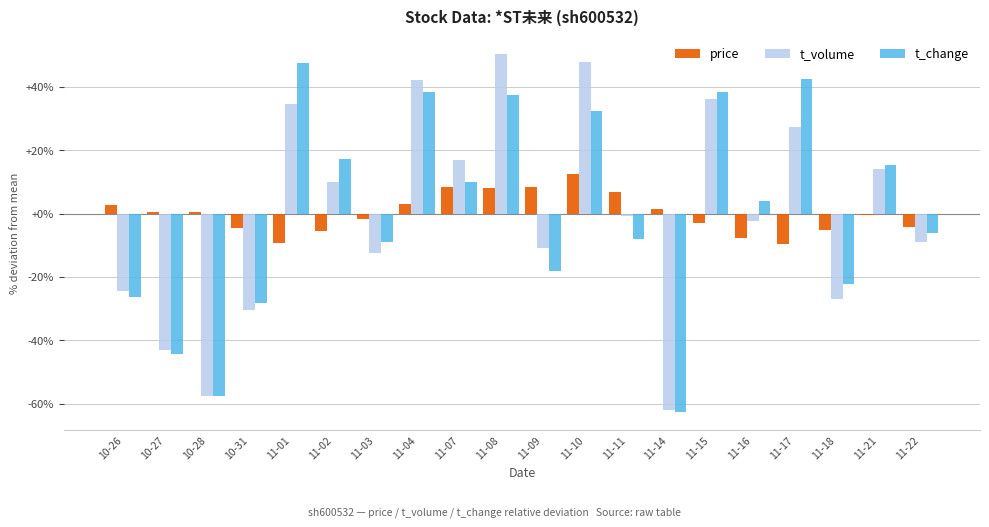

What is the total value across all series at 11-01?

72.8